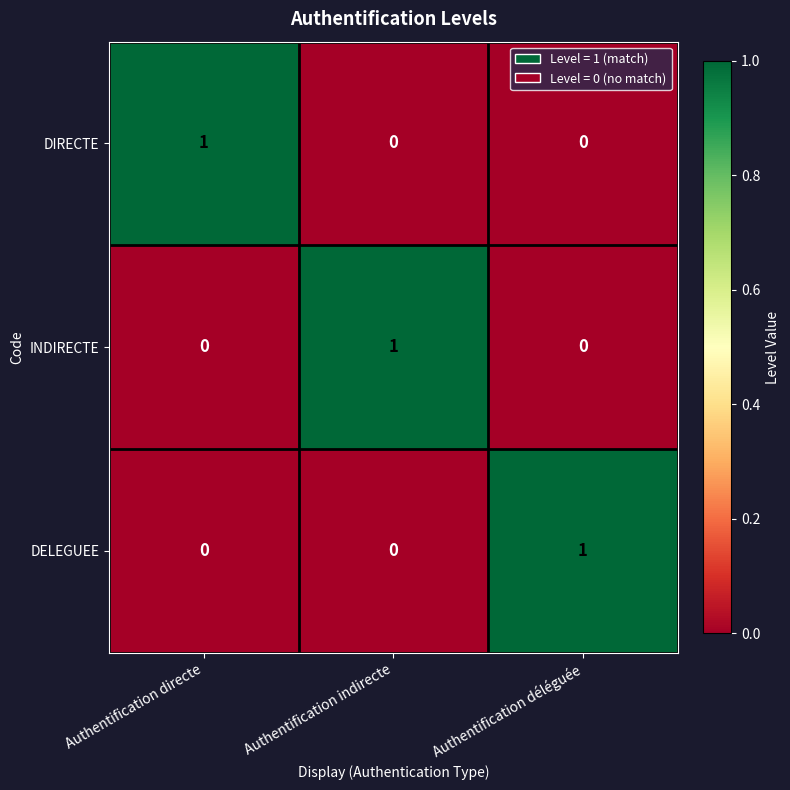

How many data points in DIRECTE are above 0?

1